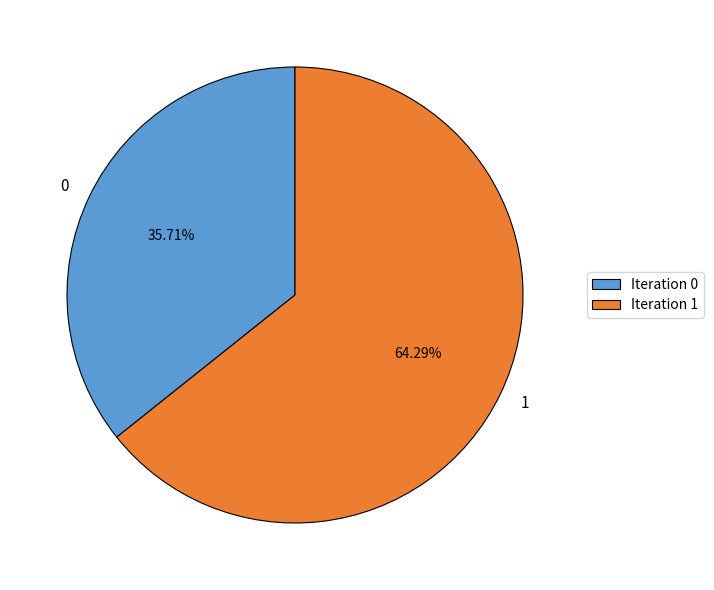

Is there a majority slice in this chart?

Yes